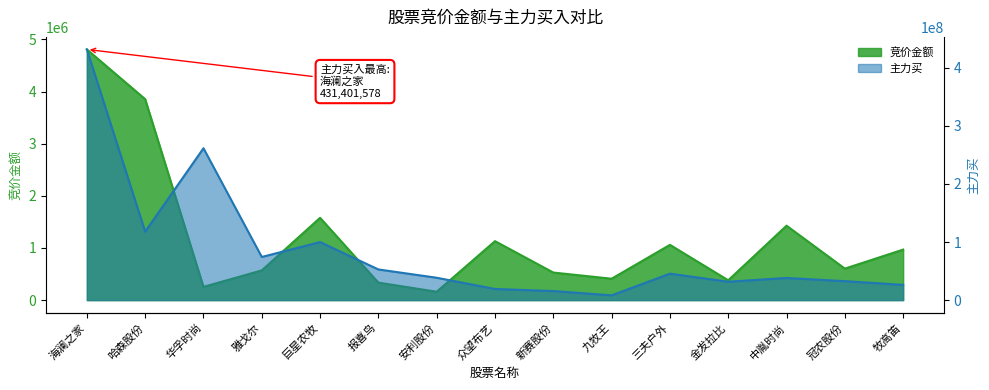

Does the chart display data point markers on the line(s)?

No